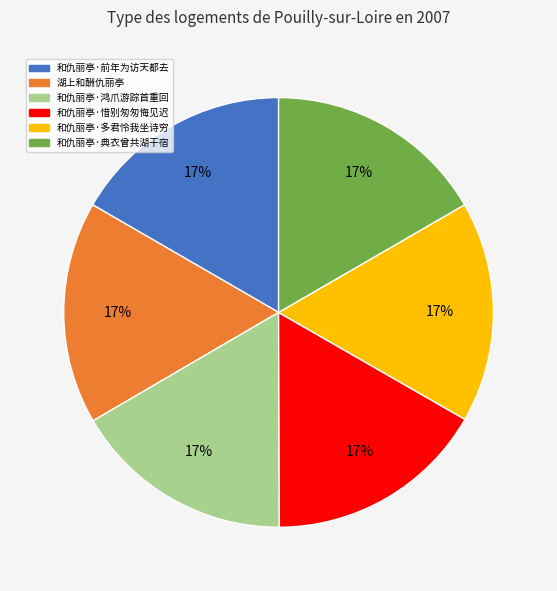

Is there any slice that represents more than half of the pie?

No